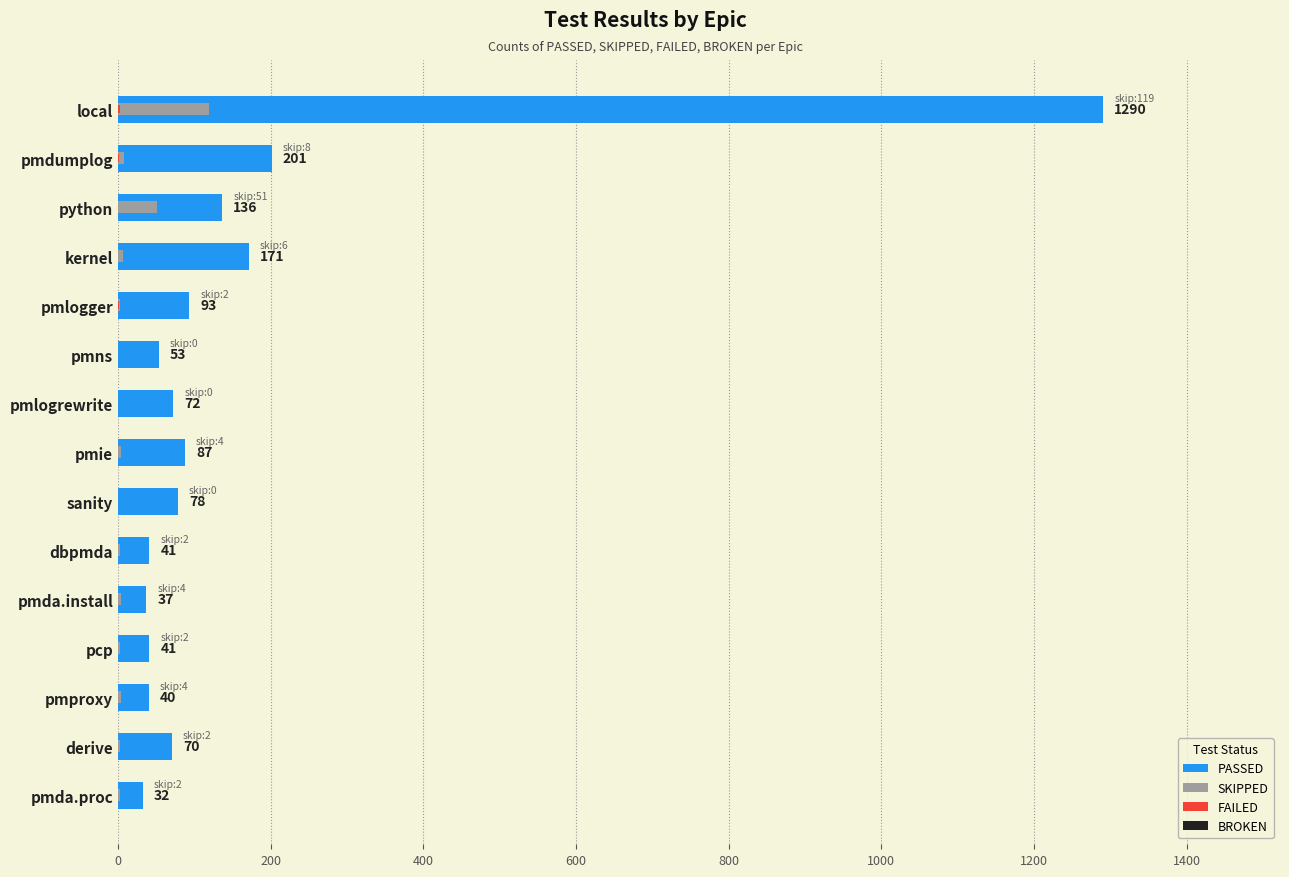

Reading right to left, what are all the values shown in this chart?

PASSED: 32.0	70.0	40.0	41.0	37.0	41.0	78.0	87.0	72.0	53.0	93.0	171.0	136.0	201.0	1290.0
SKIPPED: 2.0	2.0	4.0	2.0	4.0	2.0	0.0	4.0	0.0	0.0	2.0	6.0	51.0	8.0	119.0
FAILED: 0.0	0.0	0.0	0.0	0.0	0.0	0.0	0.0	0.0	0.0	1.0	0.0	0.0	1.0	2.0
BROKEN: 0.1	0.1	0.1	0.1	0.1	0.1	0.1	0.1	0.1	0.1	0.1	0.1	0.1	0.1	0.1